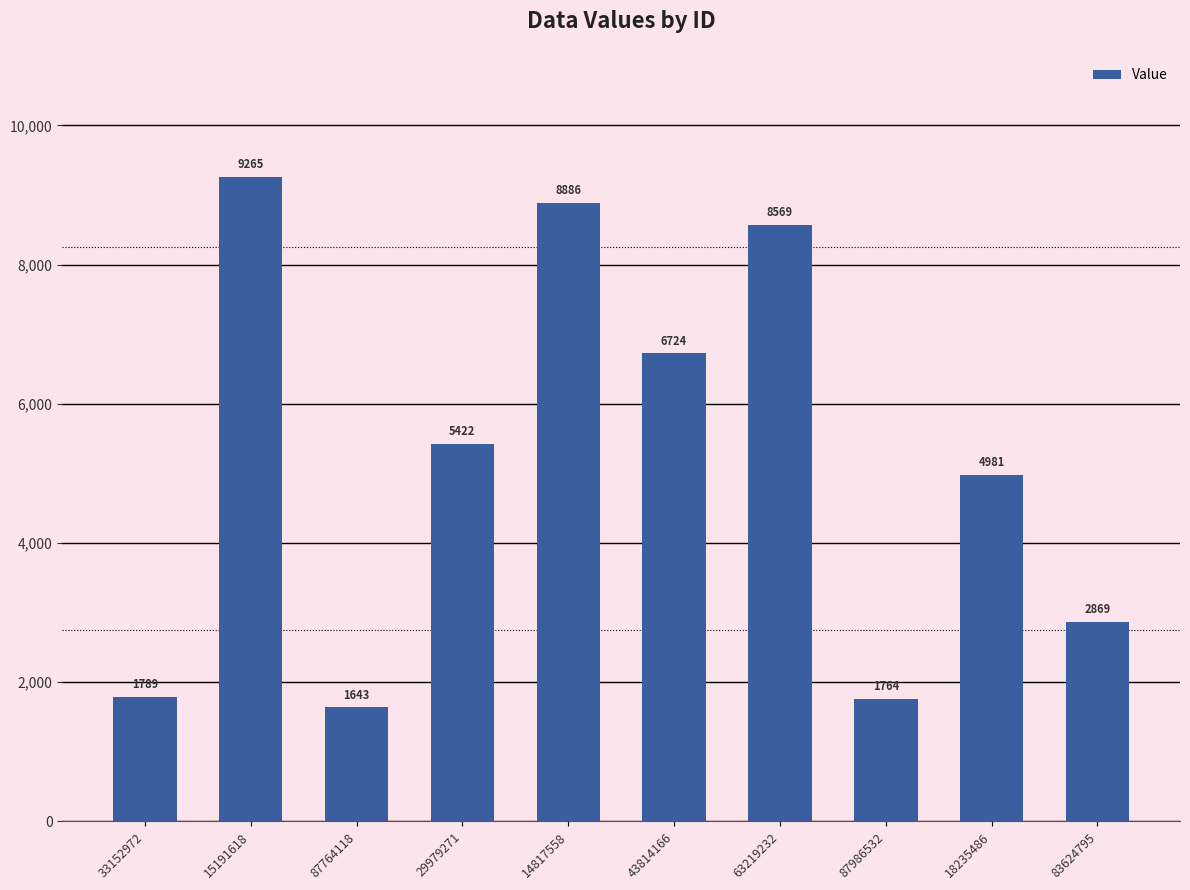

The value at 33152972 is 3058. True or false?

False